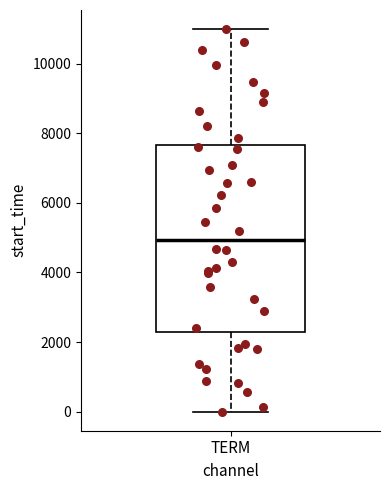

Where does the median line of the box for TERM sit on the y-axis? The values are not printed on the chart, so give them approximately, as read against the axis.

5000